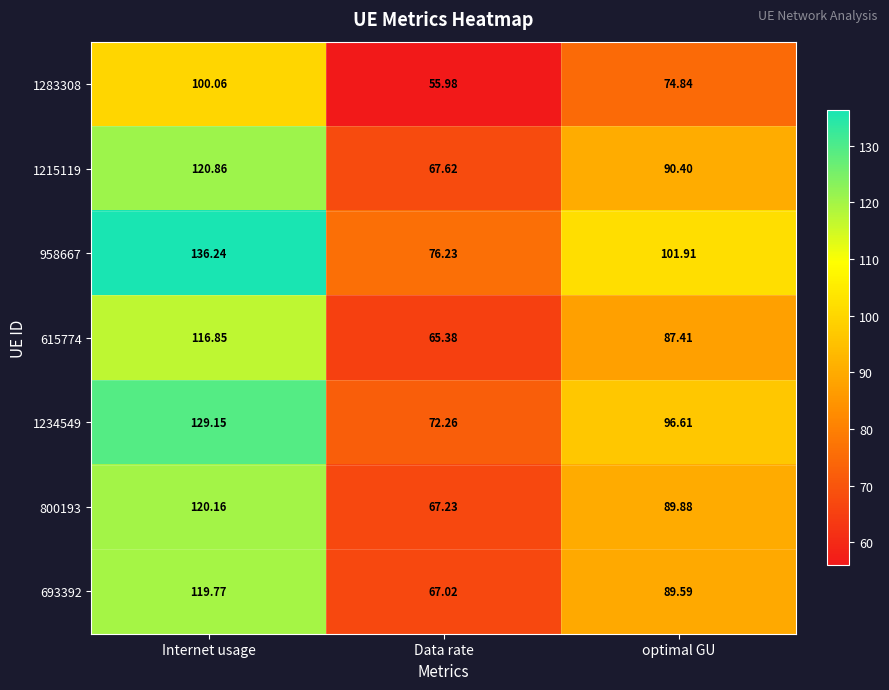

At which category does the chart reach its peak across all series?

Internet usage